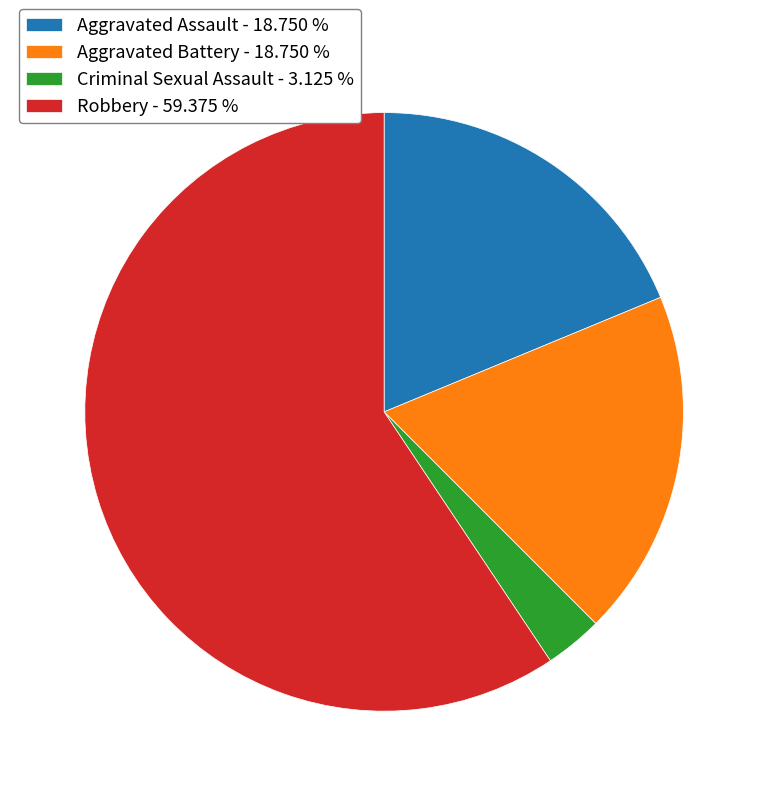

Which has a higher value, Aggravated Assault - 18.750 % or Robbery - 59.375 %?

Robbery - 59.375 %